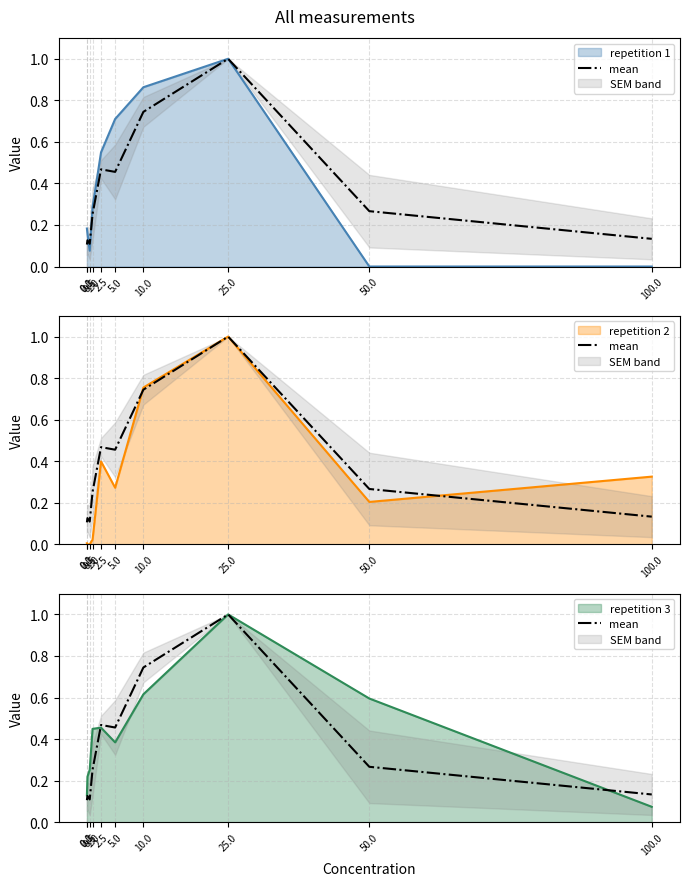

Reading left to right, list all the values displayed in this chart.

0.0=0.1	0.1=0.1	0.5=0.1	1.0=0.3	2.5=0.5	5.0=0.5	10.0=0.7	25.0=1.0	50.0=0.3	100.0=0.1